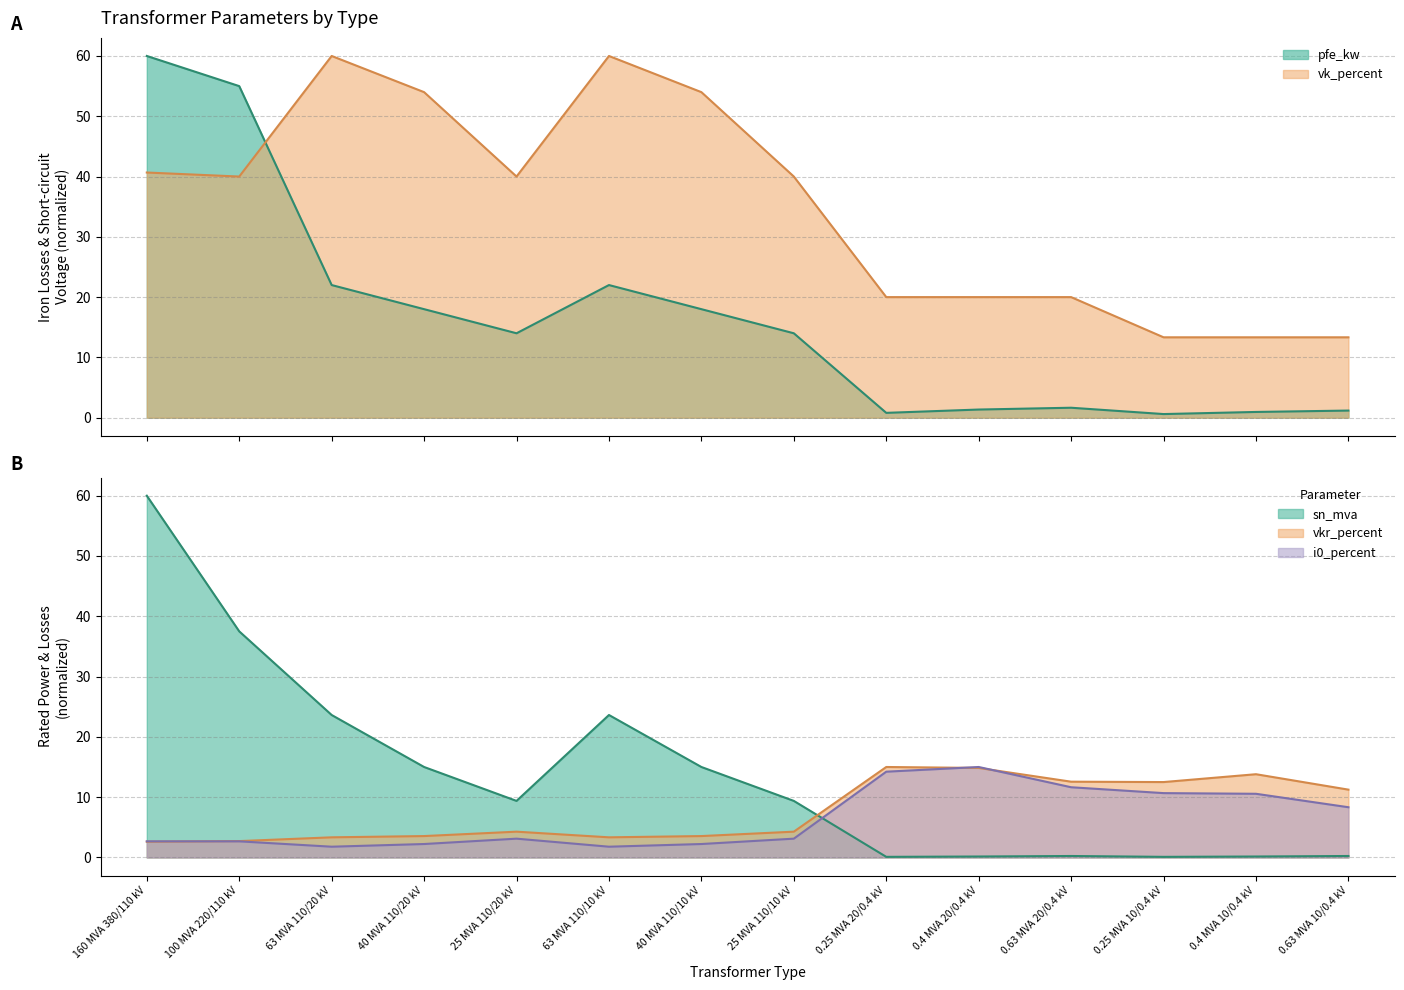

What is the difference between the maximum and second lowest values in the sn_mva series?

59.9